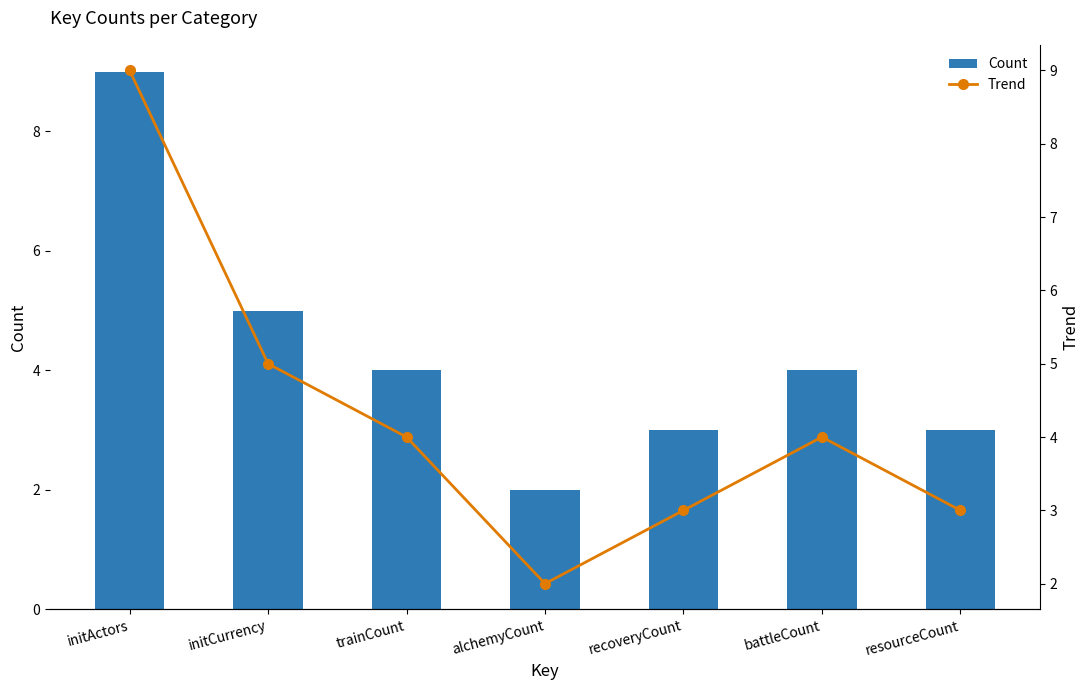

Does the chart contain any negative values?

No